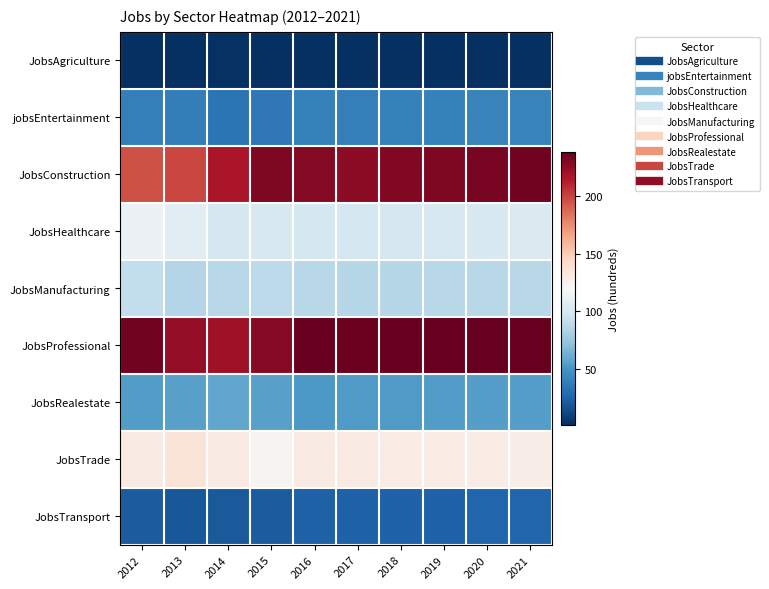

Which has a higher value, 2014 or 2012?

2014